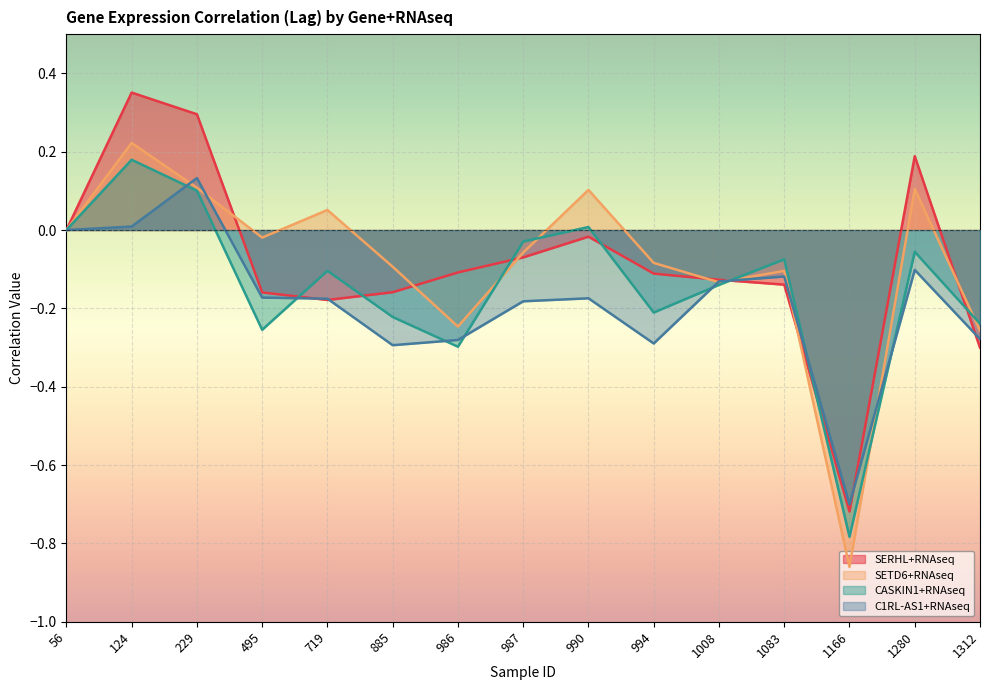

What is the value of the SETD6+RNAseq point at the 3rd from the left?

0.1